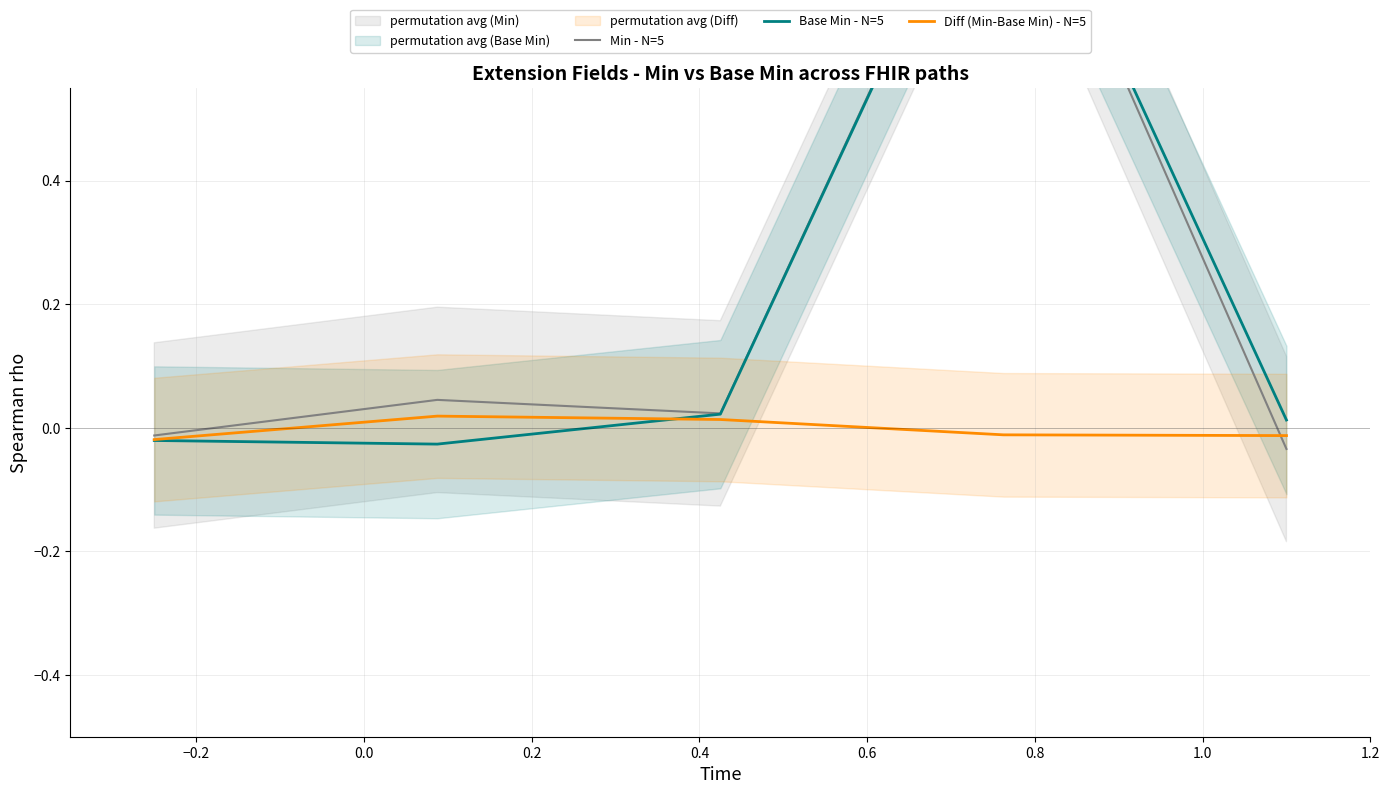

Is the value of Base Min - N=5 at −0.2 greater than the value of Diff (Min-Base Min) - N=5 at 0.4?

No